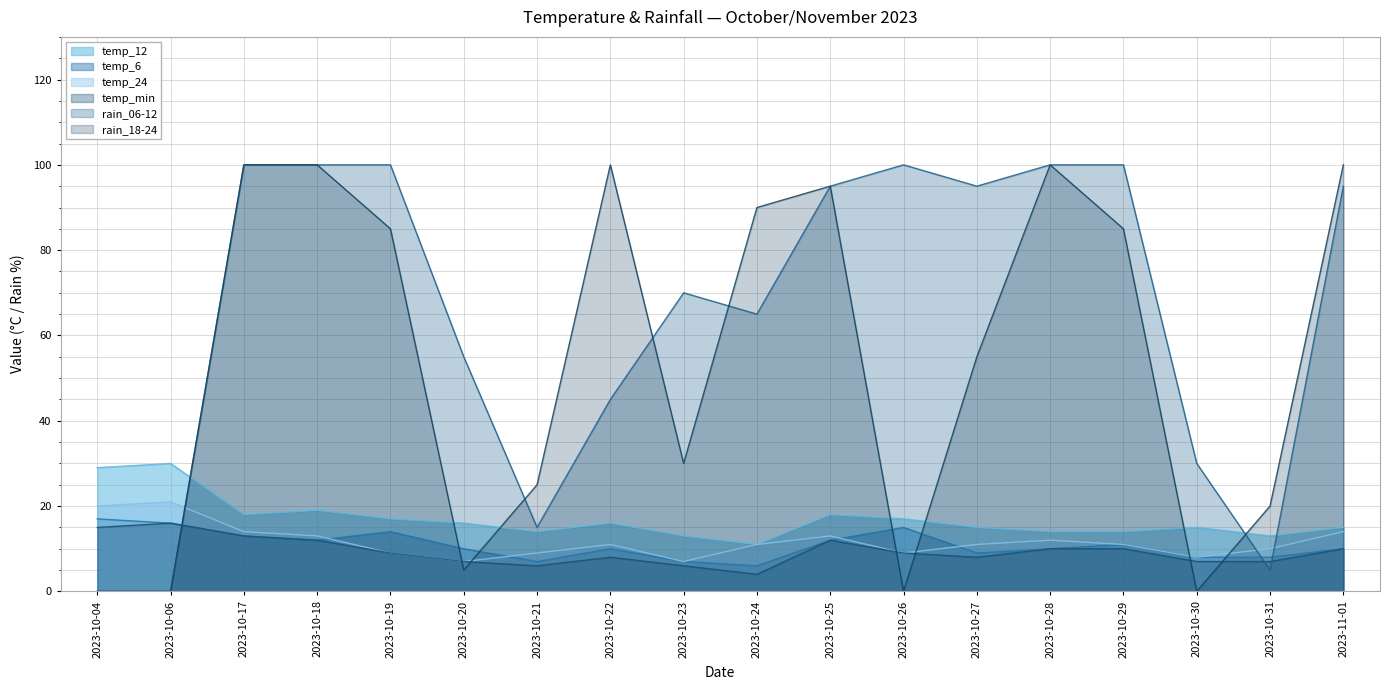

The temp_12 series shows 5 at 2023-10-27. True or false?

False